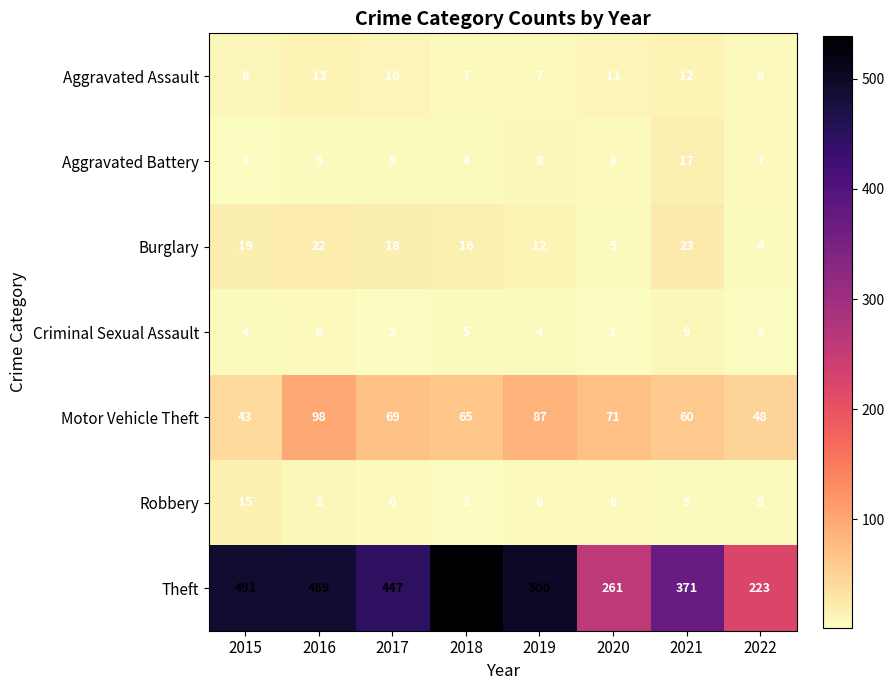

What is the difference between the highest and lowest values at 2020?

260